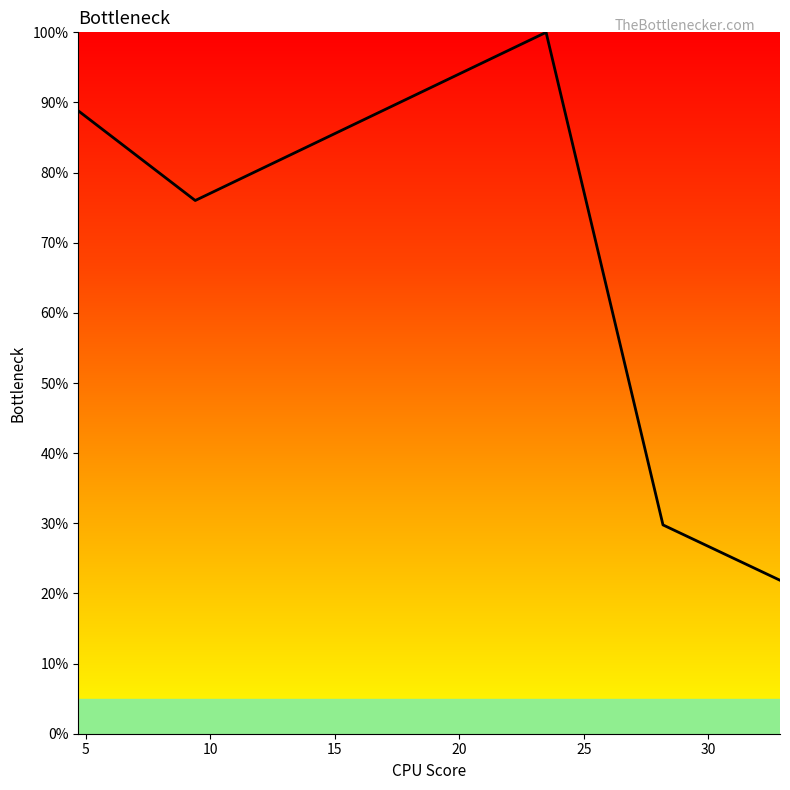

Does the chart have visible grid lines?

No